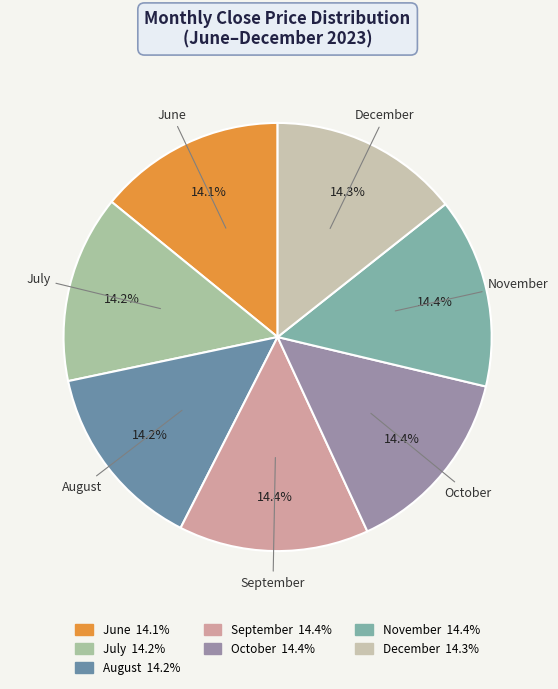

Is there a majority slice in this chart?

No